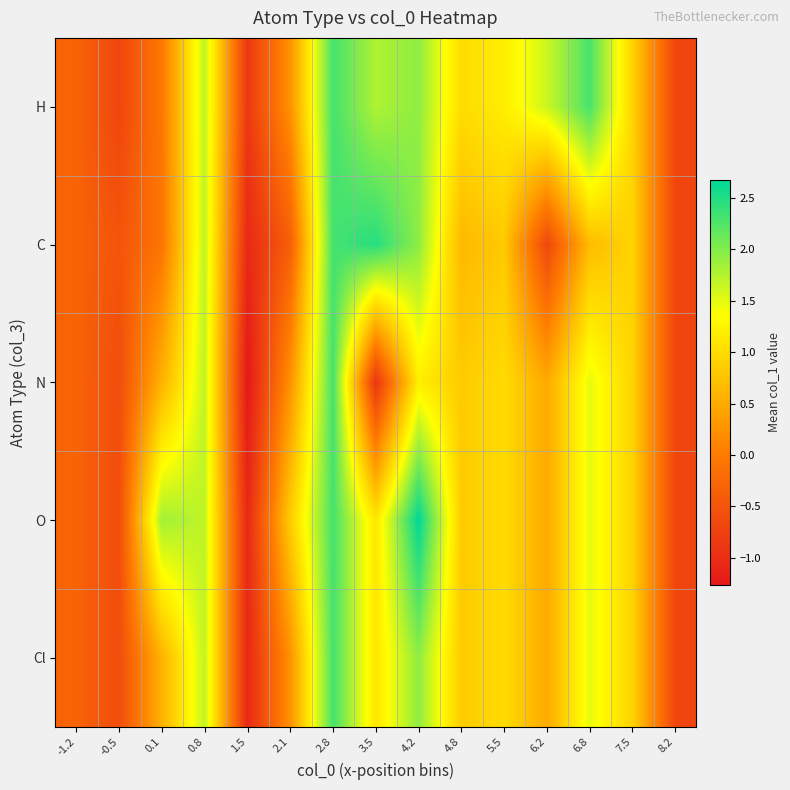

Which has a higher value, 3.5 or 0.1?

3.5